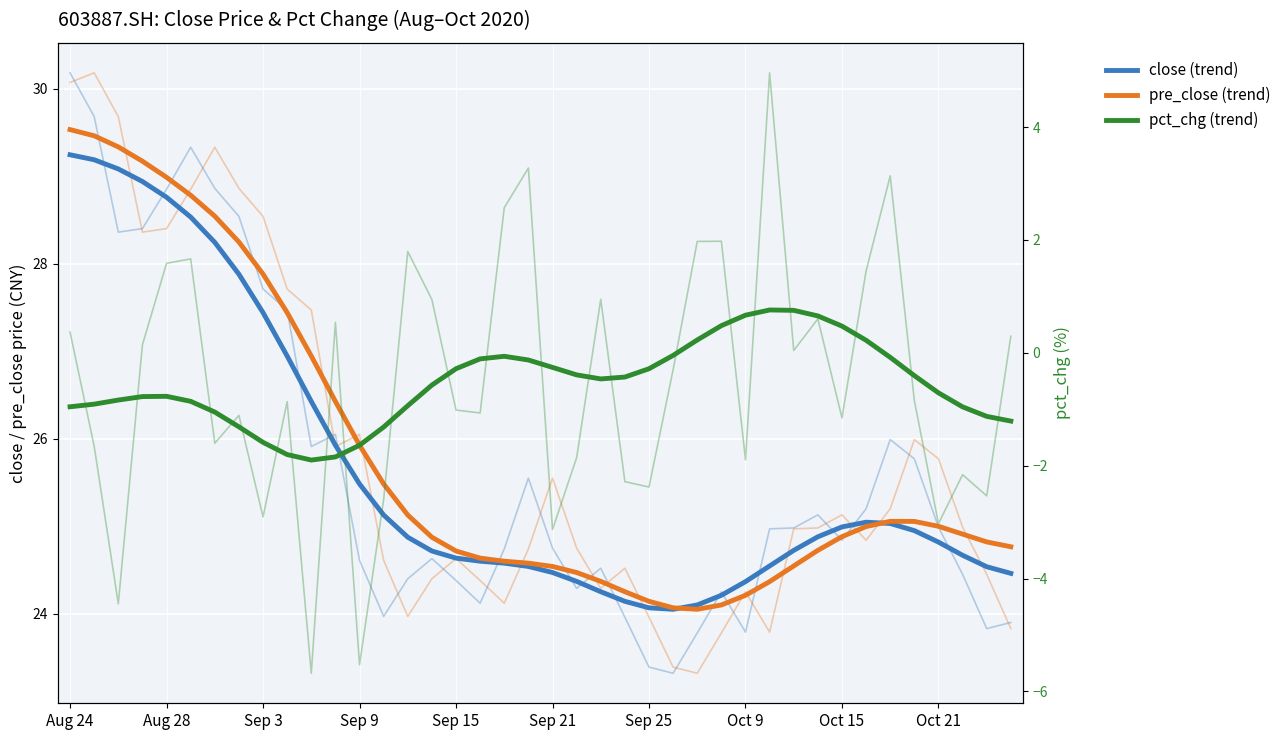

In close (trend), how many points are higher than both neighbors (excluding endpoints)?

1